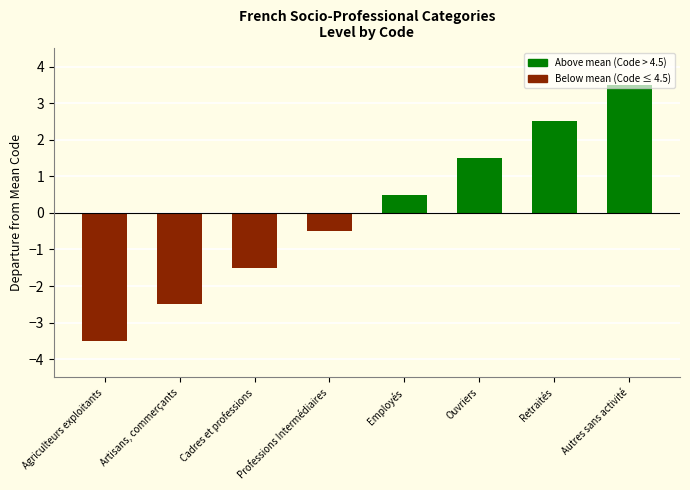

List the labels in order of value, smallest first.

Agriculteurs exploitants, Artisans, commerçants, Cadres et professions, Professions Intermédiaires, Employés, Ouvriers, Retraités, Autres sans activité